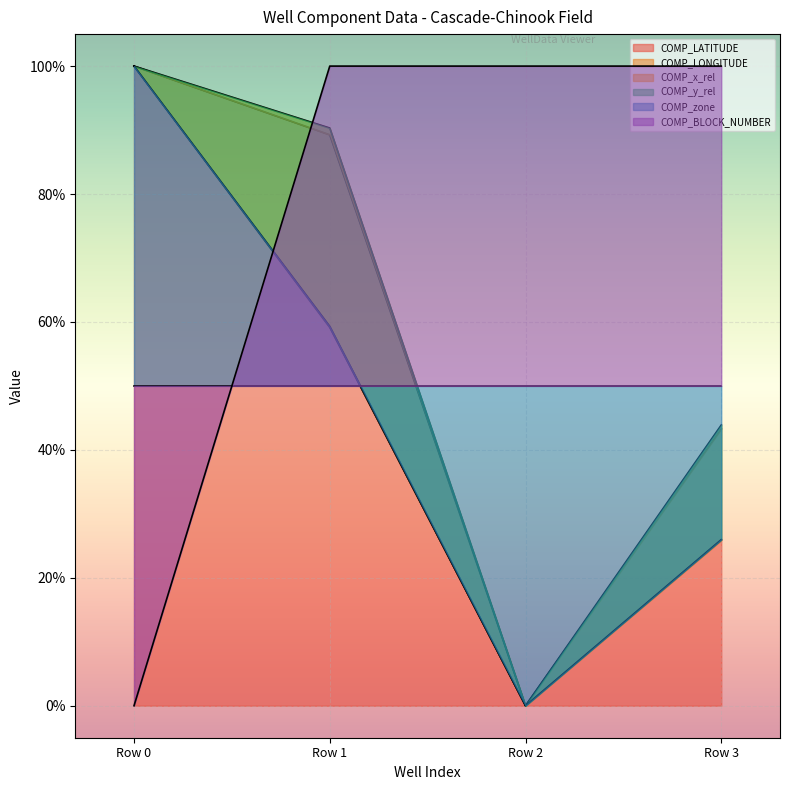

How many values in COMP_y_rel are above zero?

3